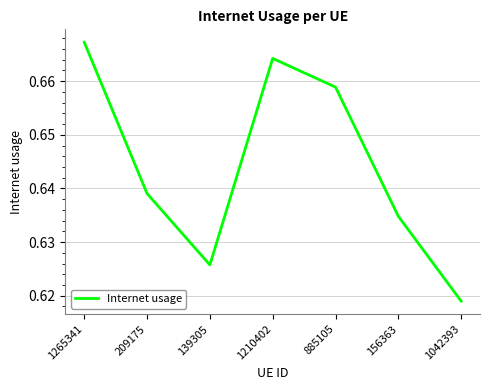

Which category has the highest value across all series?

1265341